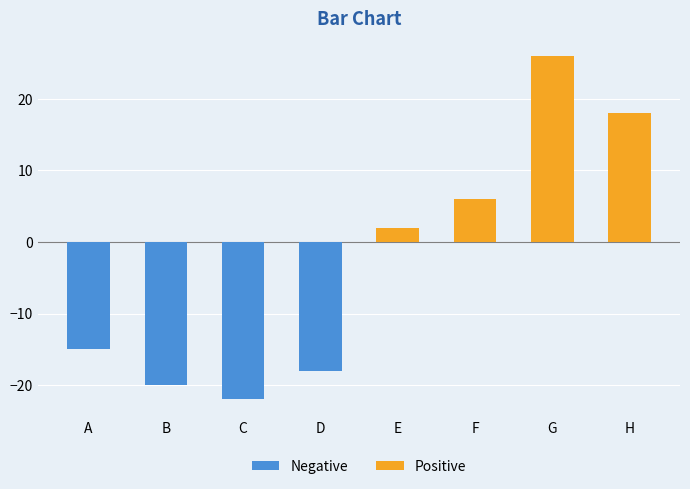

At which label is the value closest to 2?

E